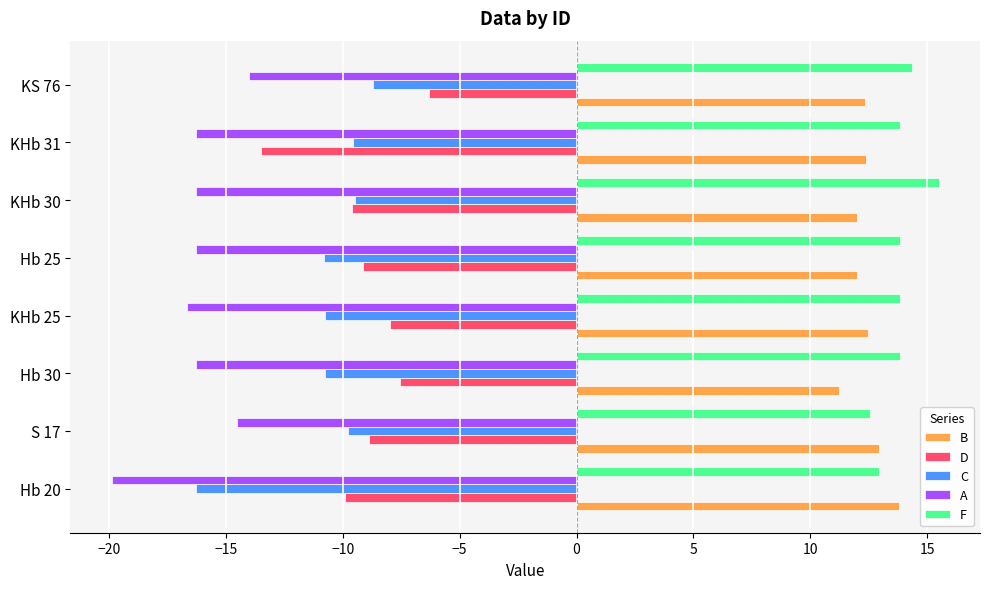

What is the difference between the maximum and second lowest values in the D series?

3.6